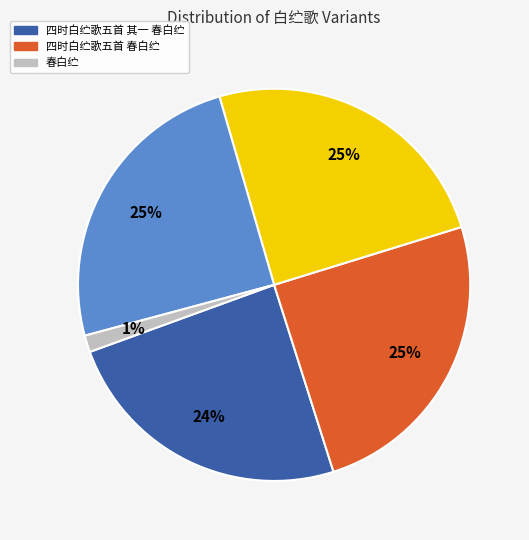

To the nearest percent, what is the average slice percentage?

20%